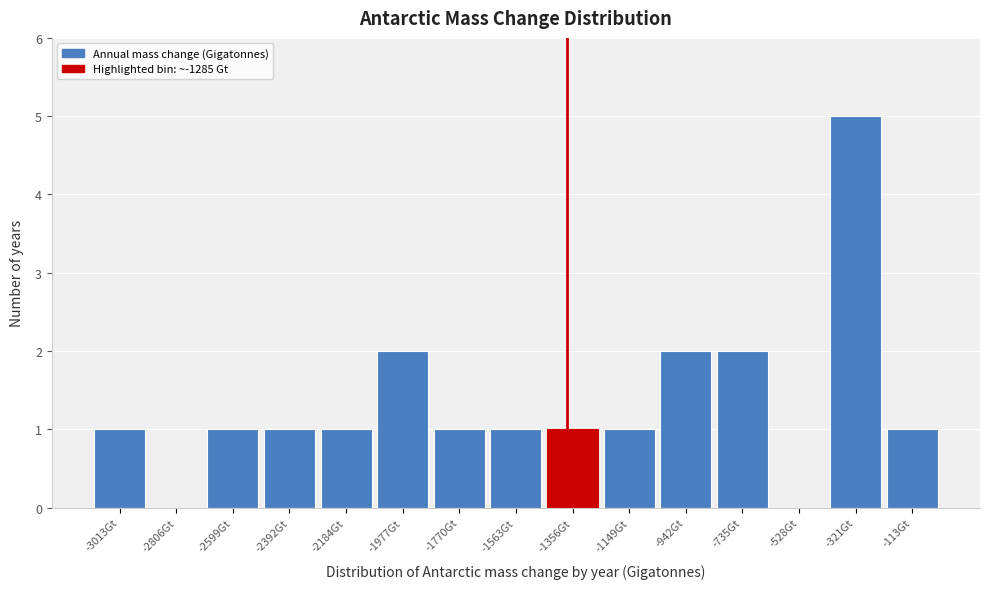

Reading left to right, list all the values displayed in this chart.

-3013Gt=1	-2806Gt=0	-2599Gt=1	-2392Gt=1	-2184Gt=1	-1977Gt=2	-1770Gt=1	-1563Gt=1	-1356Gt=1	-1149Gt=1	-942Gt=2	-735Gt=2	-528Gt=0	-321Gt=5	-113Gt=1